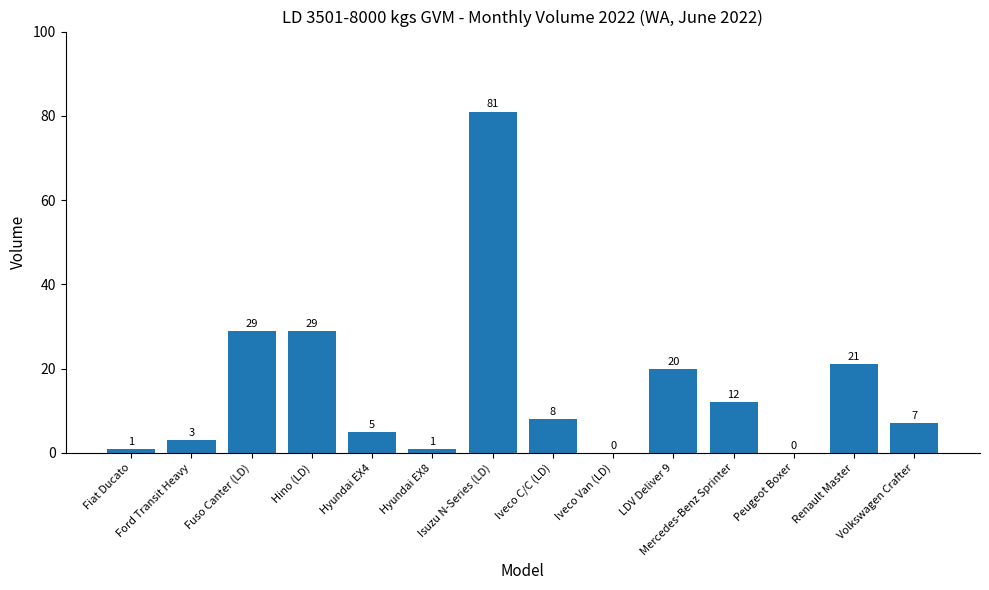

How many series are shown in this chart?

1